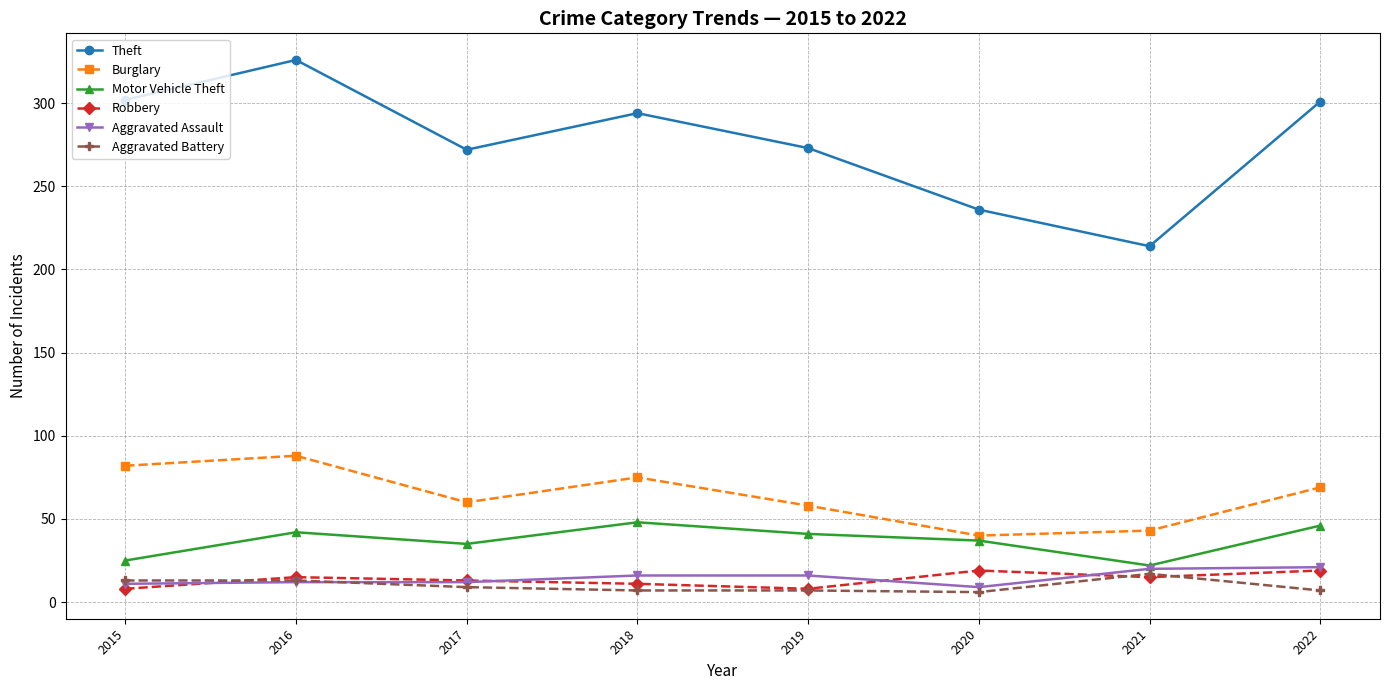

Which series has the largest range (max minus min)?

Theft